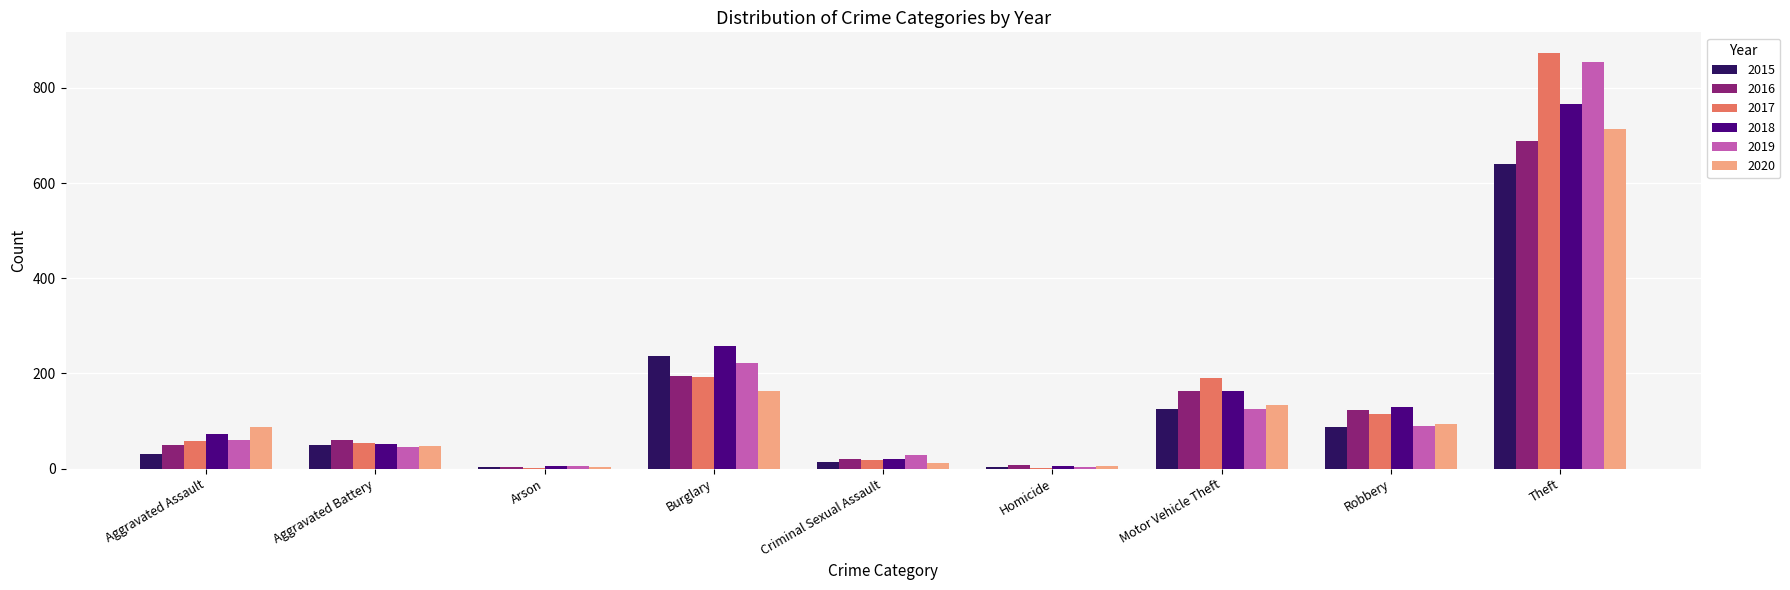

At which label is 2019 closest to 429?

Burglary